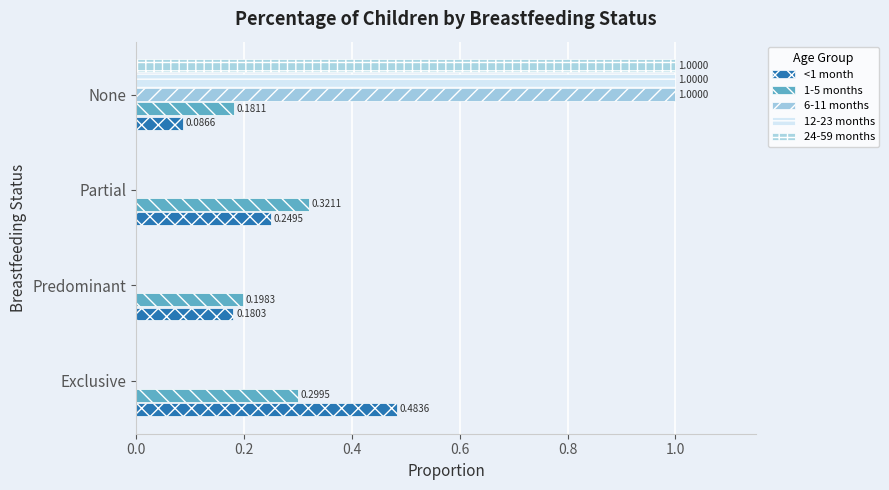

Which series has the largest total across all categories?

<1 month